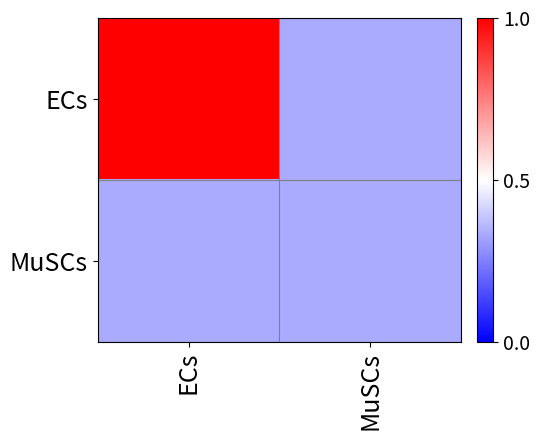

Which label corresponds to the smallest value in the chart?

MuSCs